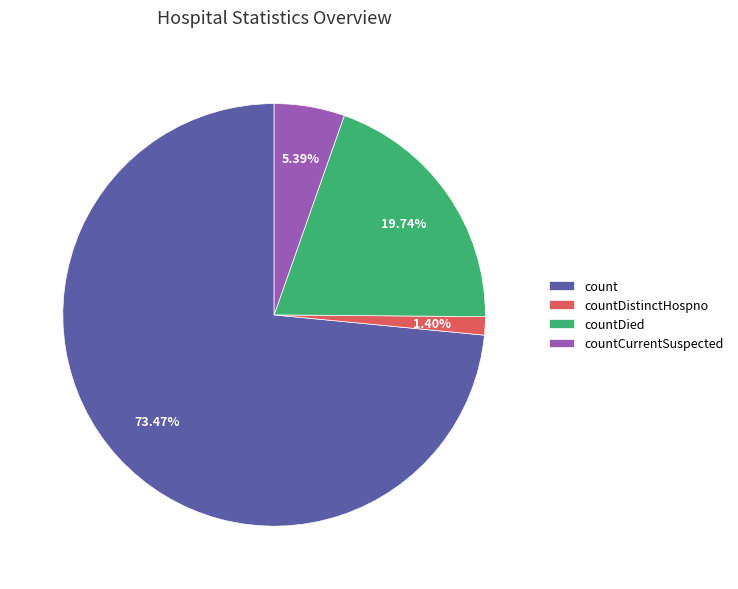

What percentage is NOT represented by countCurrentSuspected?

94.6%